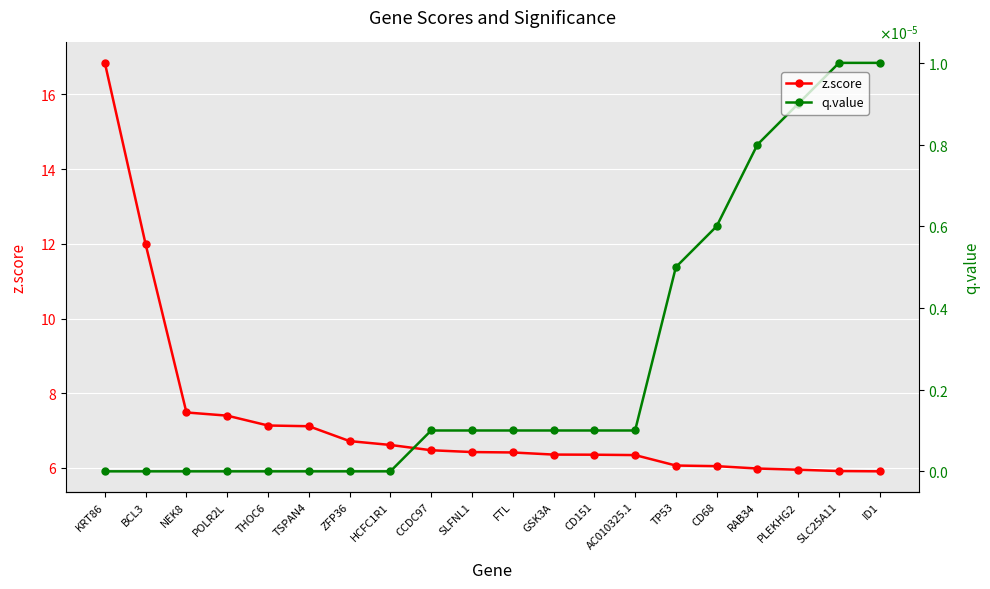

What is the total value across all series at TP53?

6.1